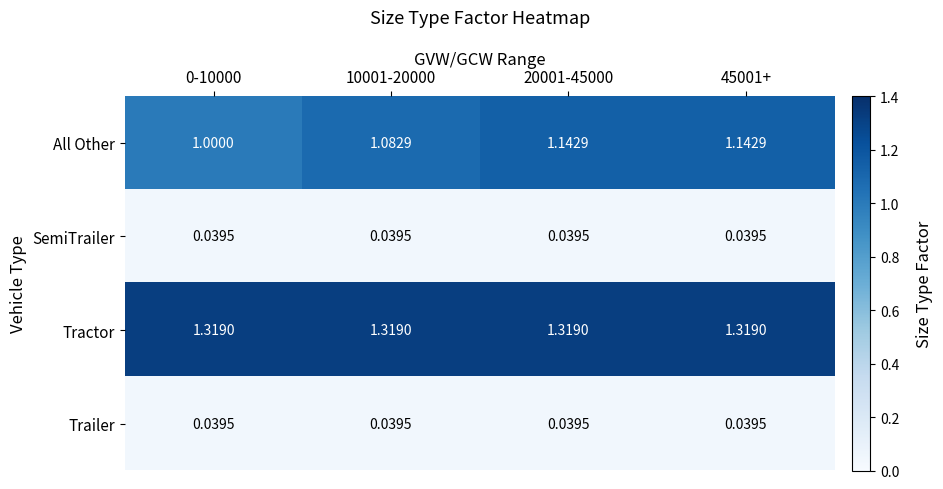

Which series has the largest range (max minus min)?

All Other